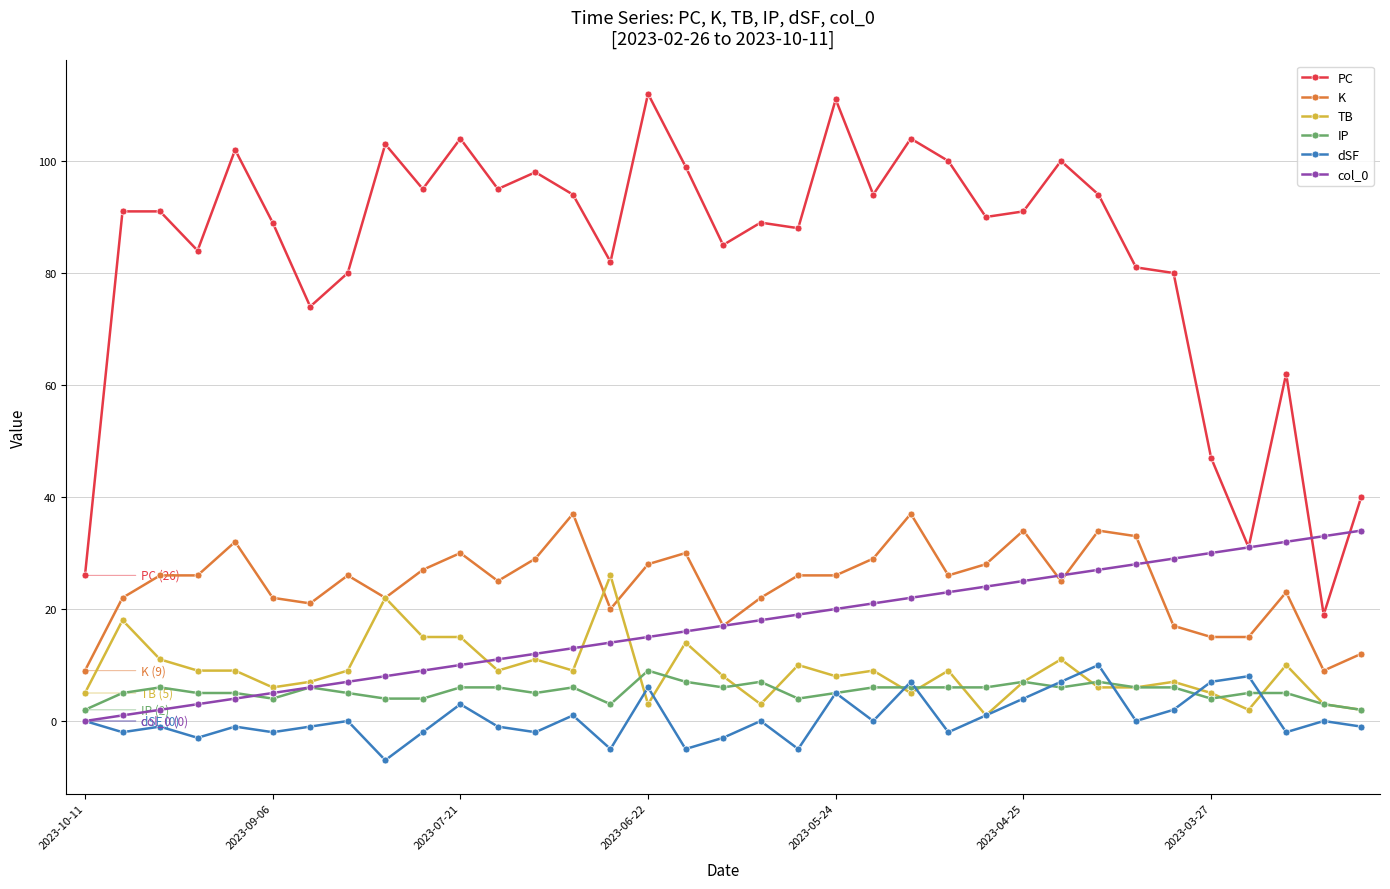

What are all the series names shown in the legend?

PC, K, TB, IP, dSF, col_0